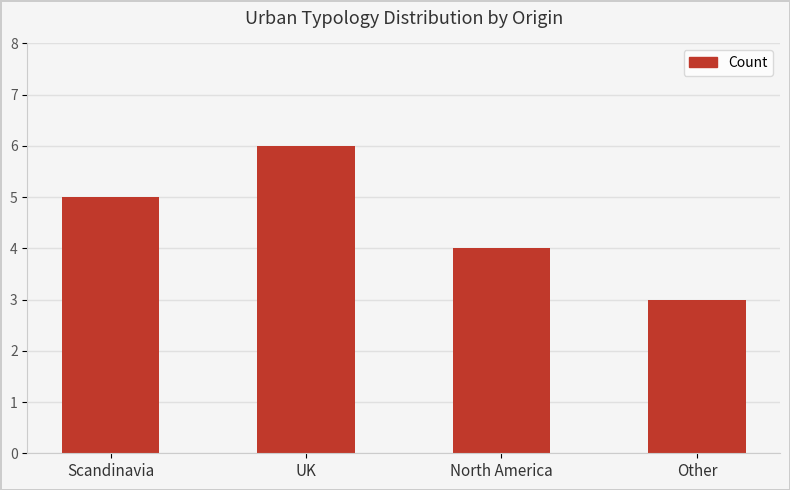

Which category has the lowest value across all series?

Other